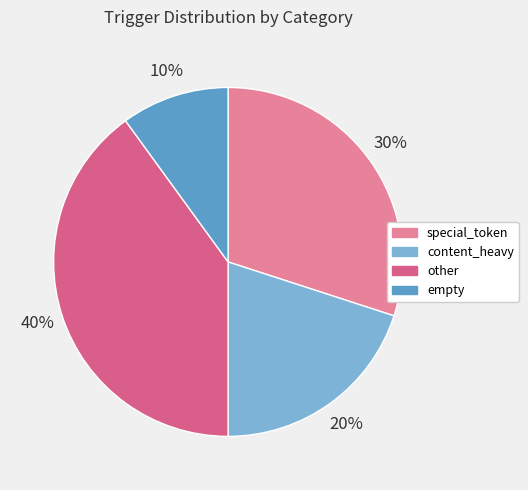

The content_heavy slice represents 28% of the pie. True or false?

False